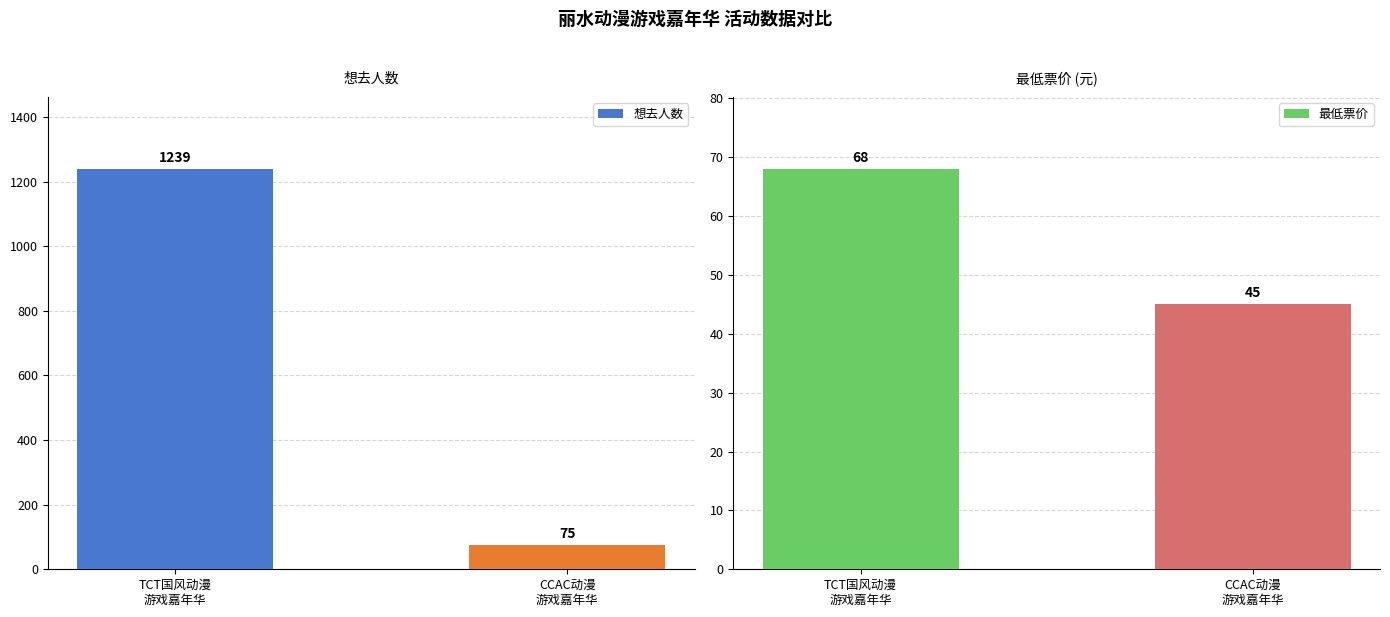

List the series in order of their overall mean, lowest first.

最低票价, 想去人数